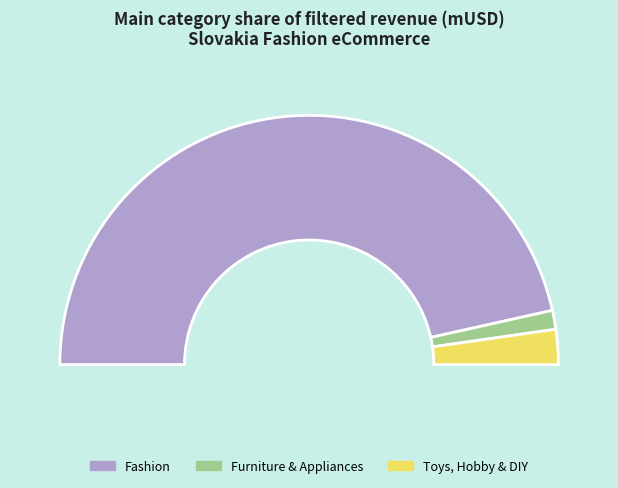

Which slice represents more than half of the pie?

Fashion